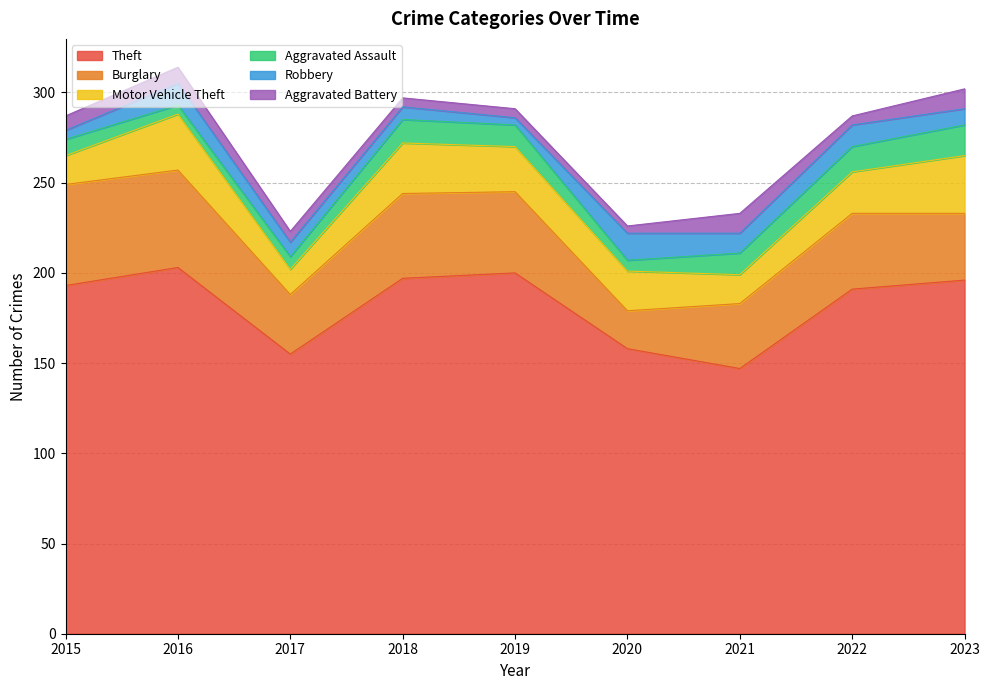

What is the sum of the Burglary values at 2021 and 2016?

90